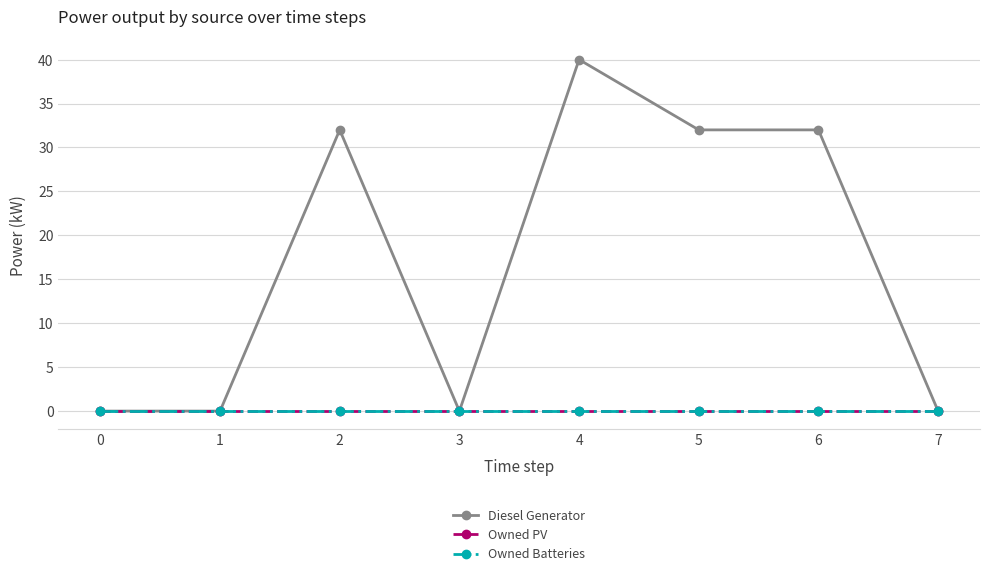

Rank the categories by Owned PV value from highest to lowest.

0, 1, 2, 3, 4, 5, 6, 7